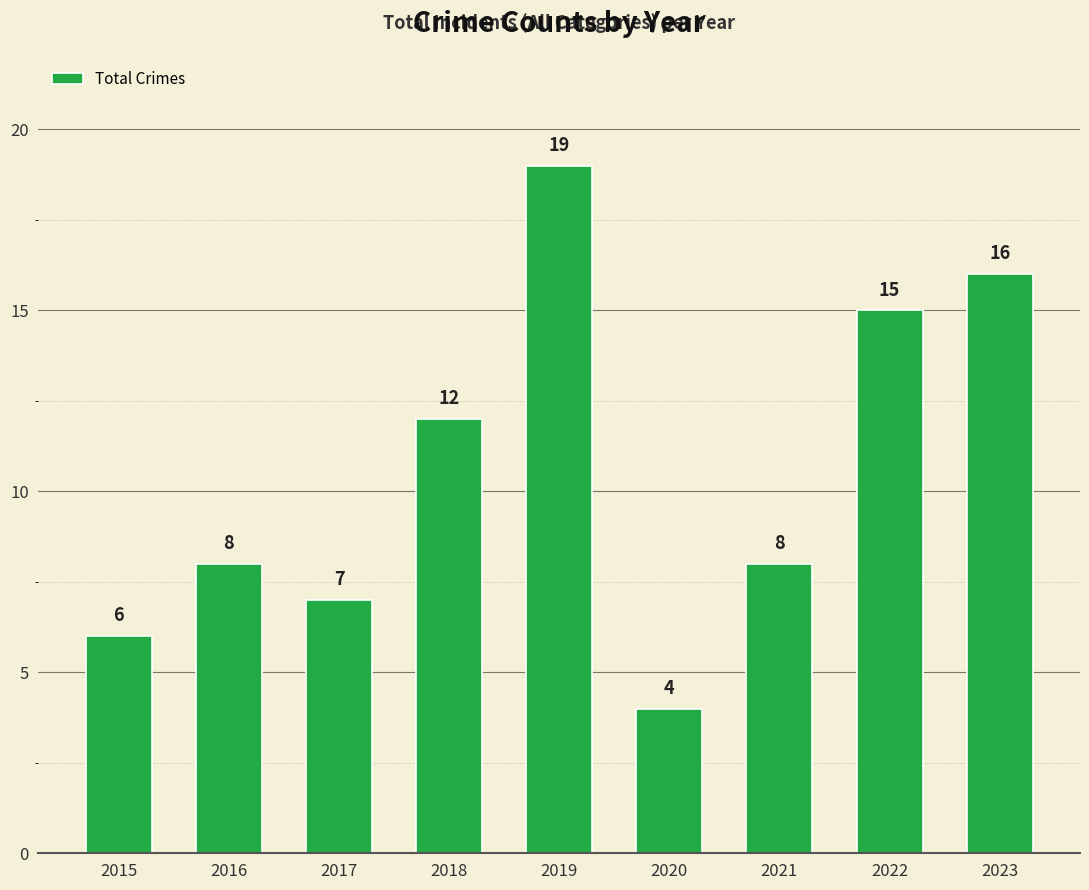

Reading left to right, transcribe all the data shown in this chart.

6	8	7	12	19	4	8	15	16